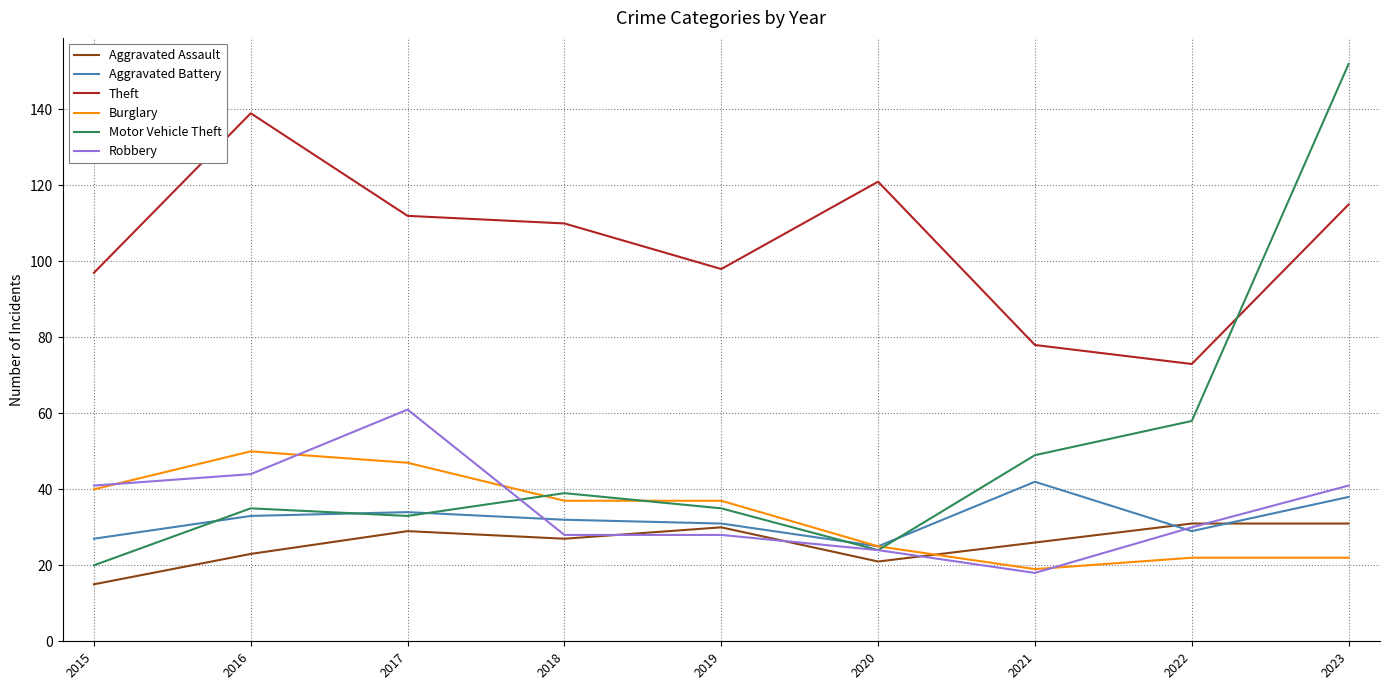

Between 2017 and 2019, which series saw the biggest shift?

Robbery